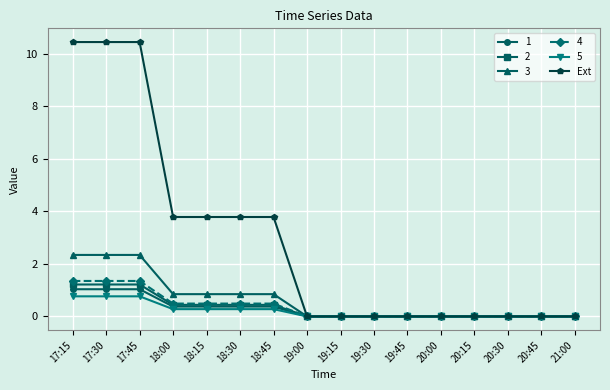

What is the difference between the highest and lowest values at 18:45?

3.5